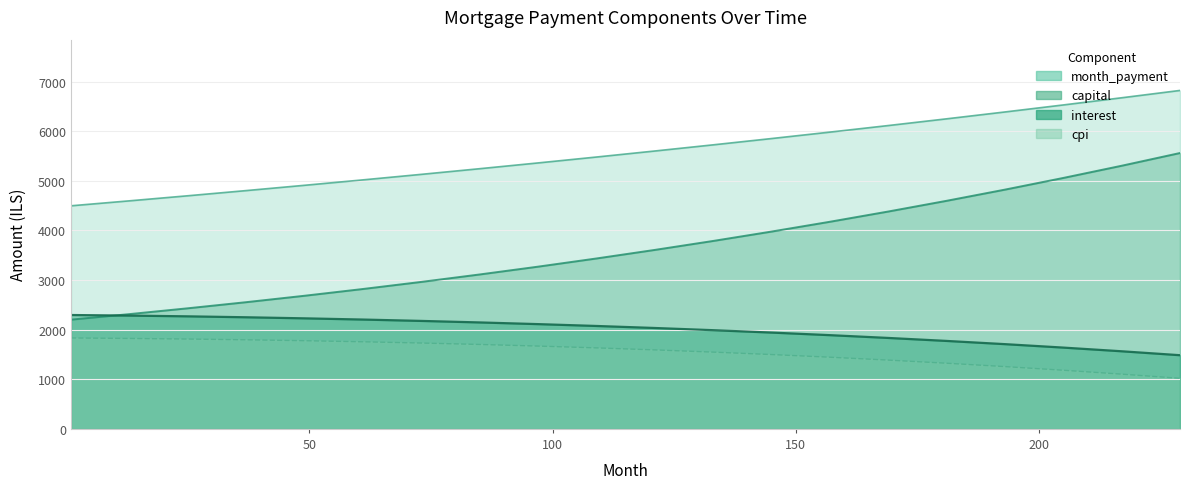

What is the value of the interest point at the 13th from the left?

1941.8